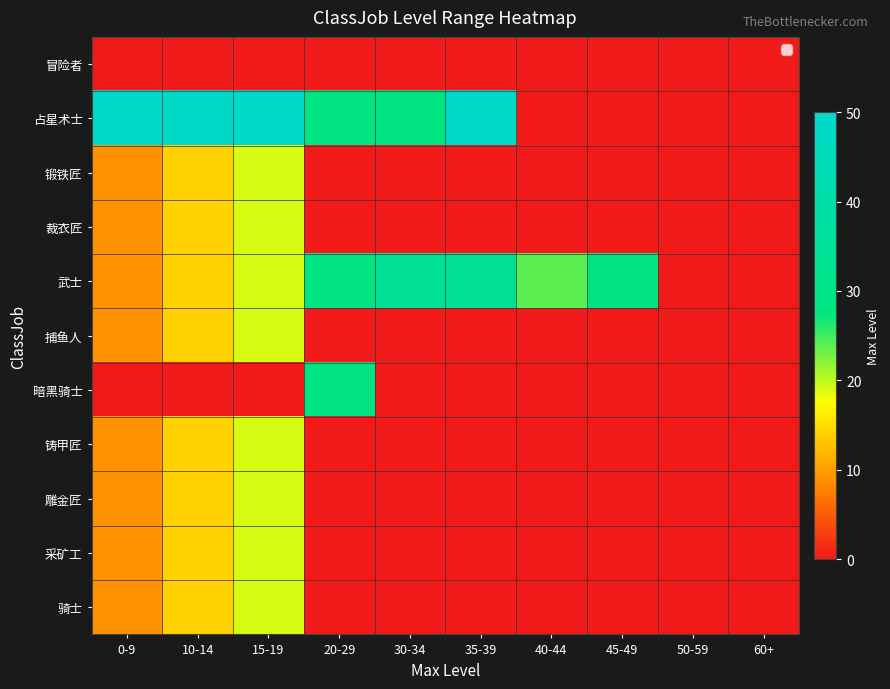

Which series changed the most between 30-34 and 35-39?

占星术士